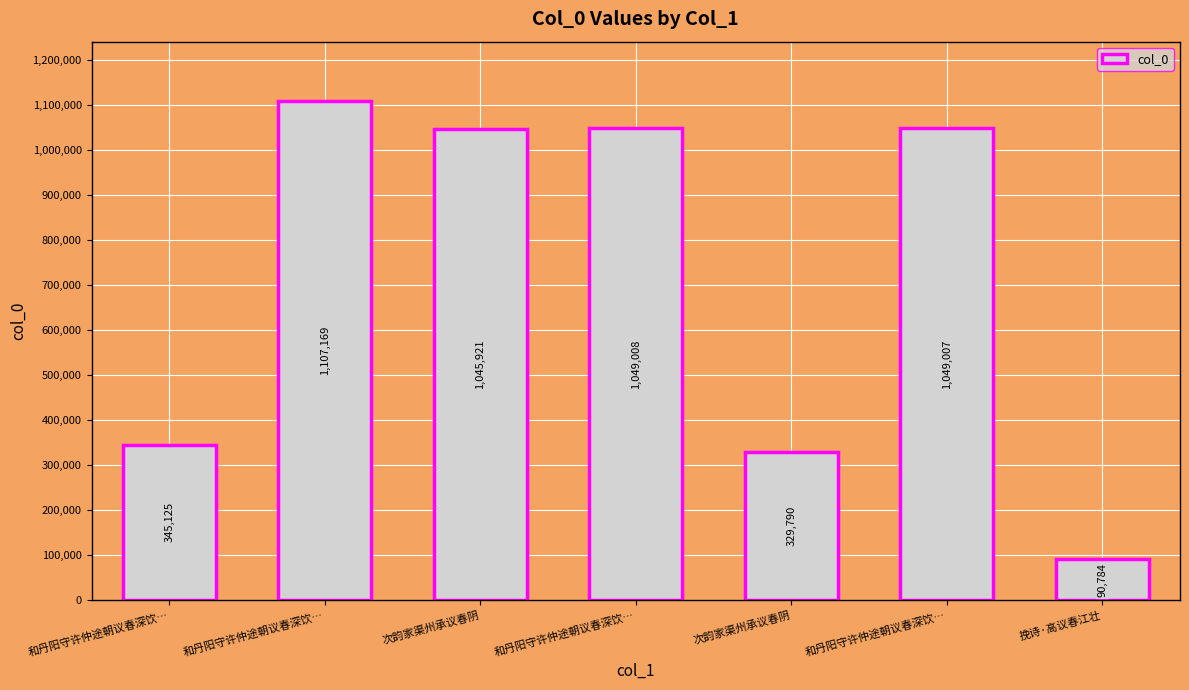

Count the number of data series in this chart.

1